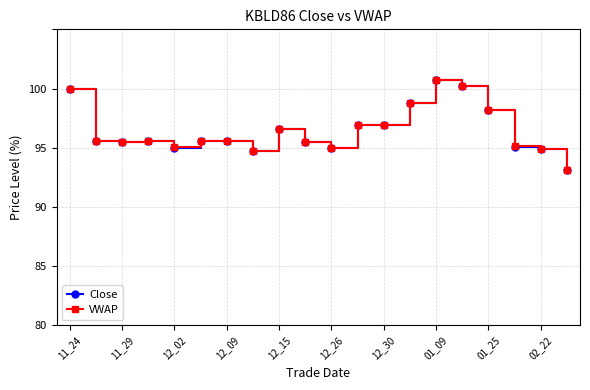

What is the minimum value for VWAP?

93.1